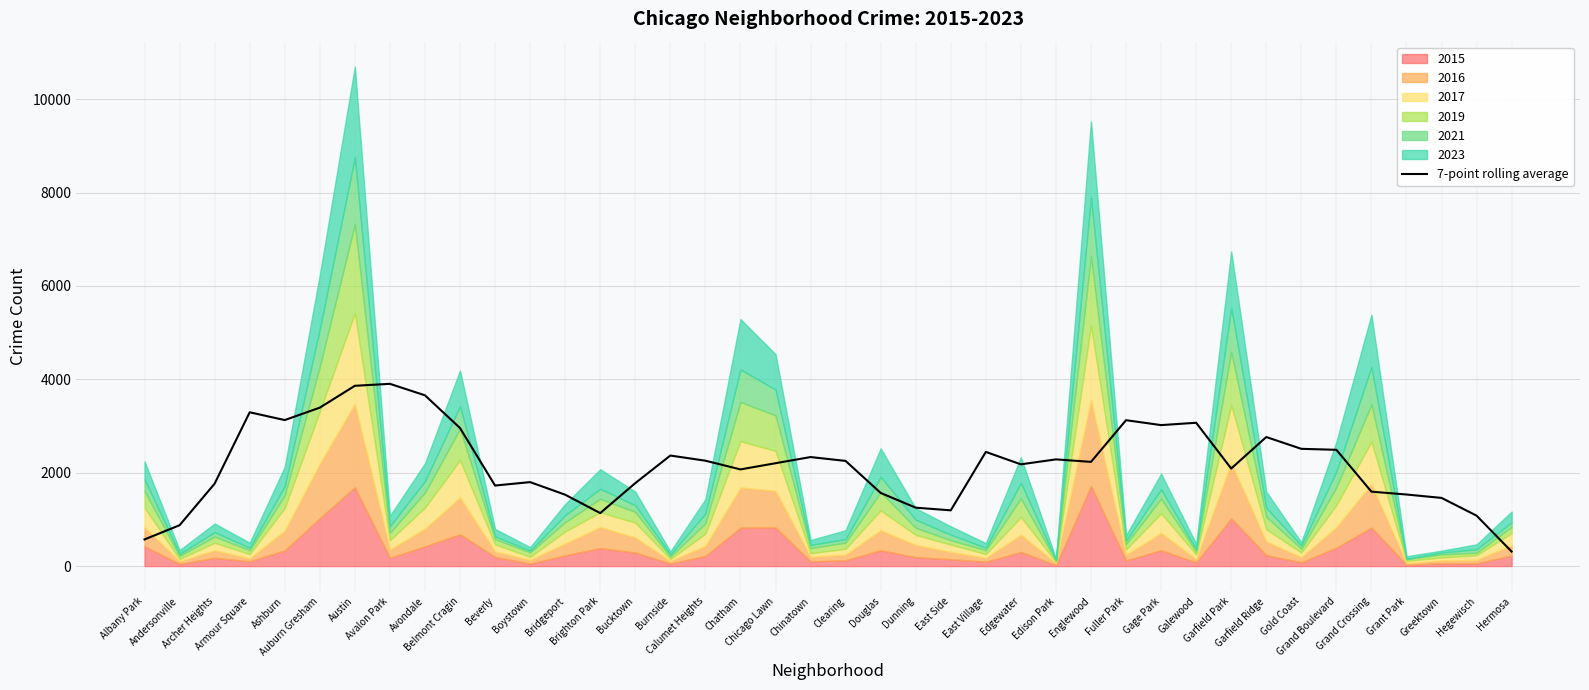

What is the value of the 9th point from the left?

3658.0